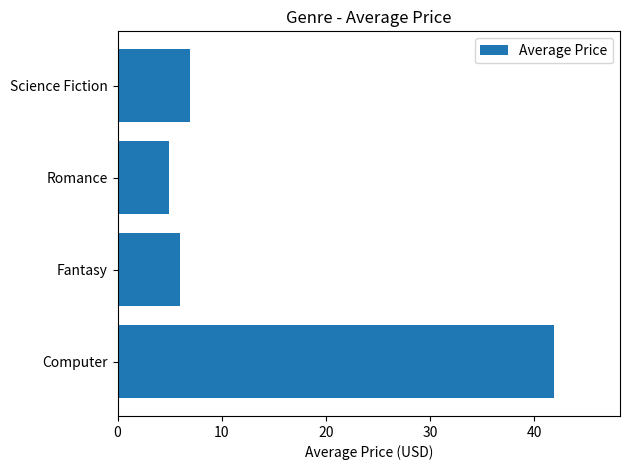

True or false: the data shows 12.2 at Science Fiction.

False